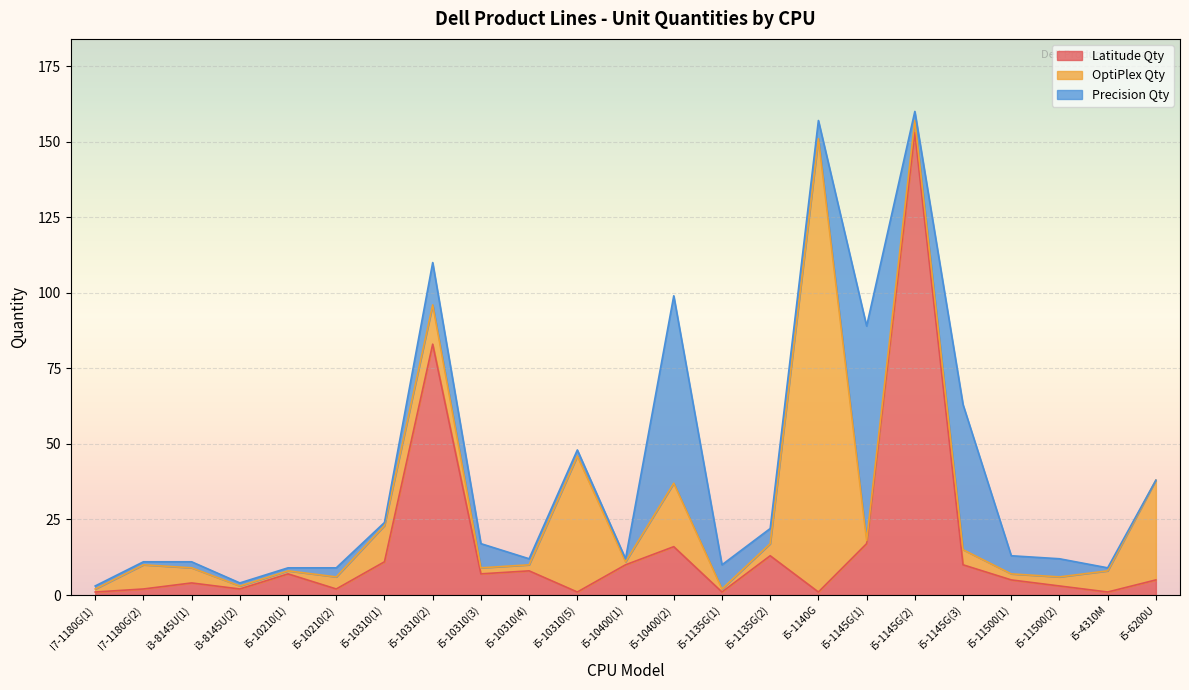

At how many categories does at least one series exceed 61?

5